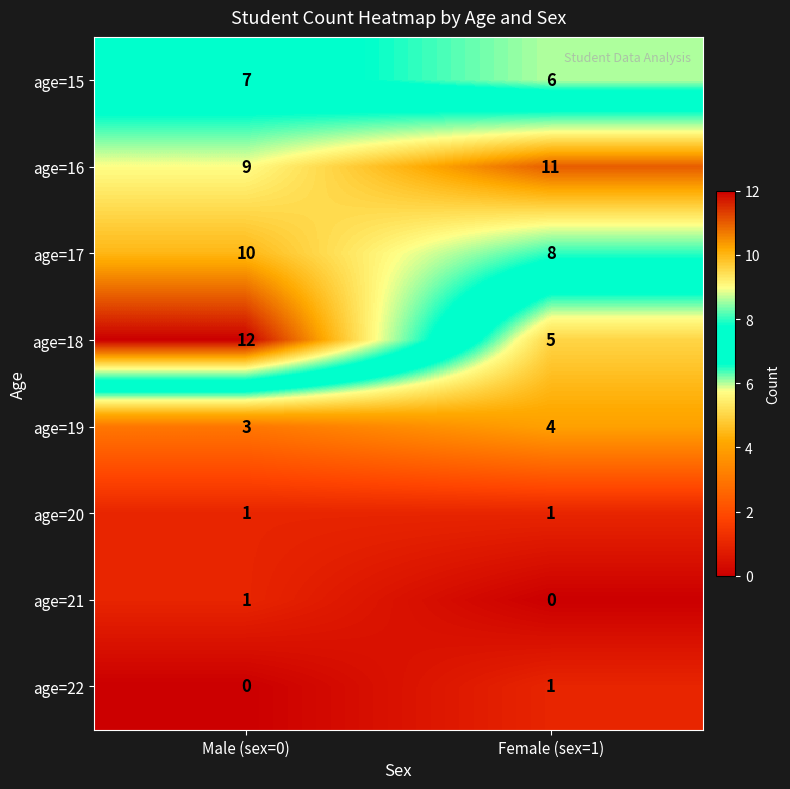

What is the approximate value of age=16 at Female (sex=1)?

11